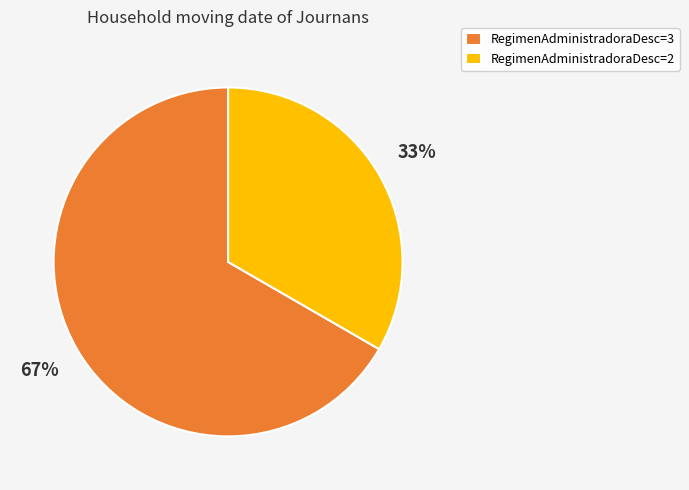

What is the largest slice in the pie chart?

RegimenAdministradoraDesc=3